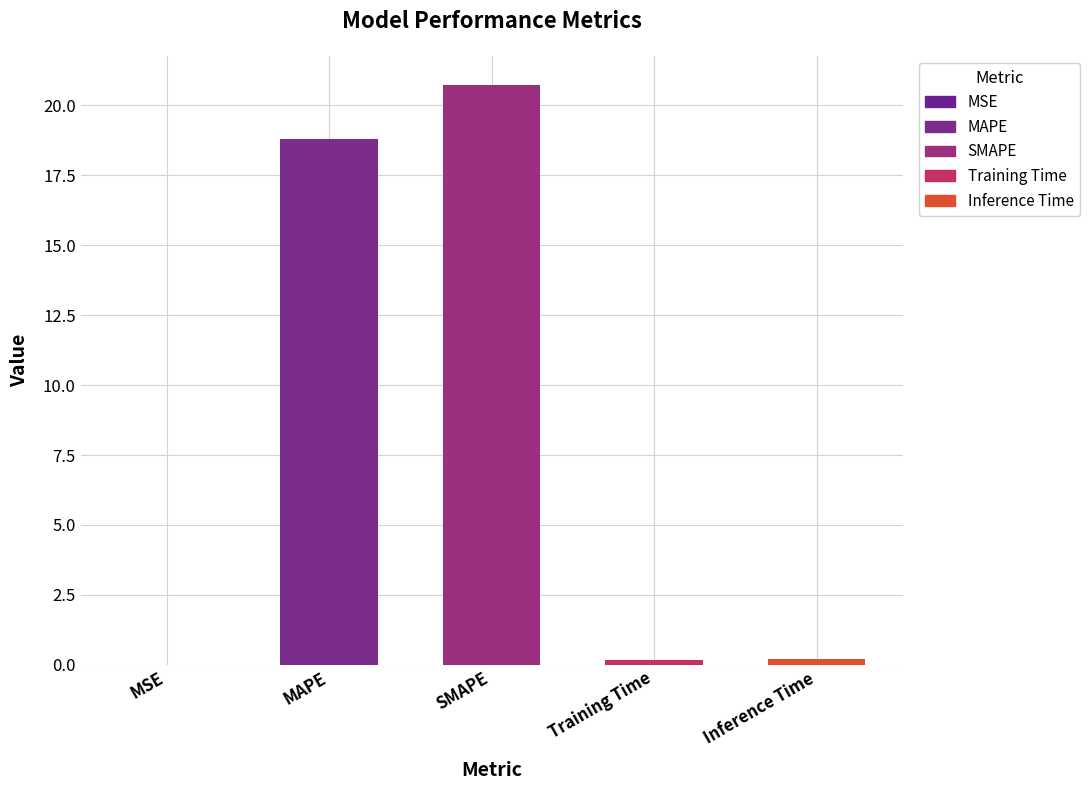

Rank the categories by value from lowest to highest.

MSE, Training Time, Inference Time, MAPE, SMAPE